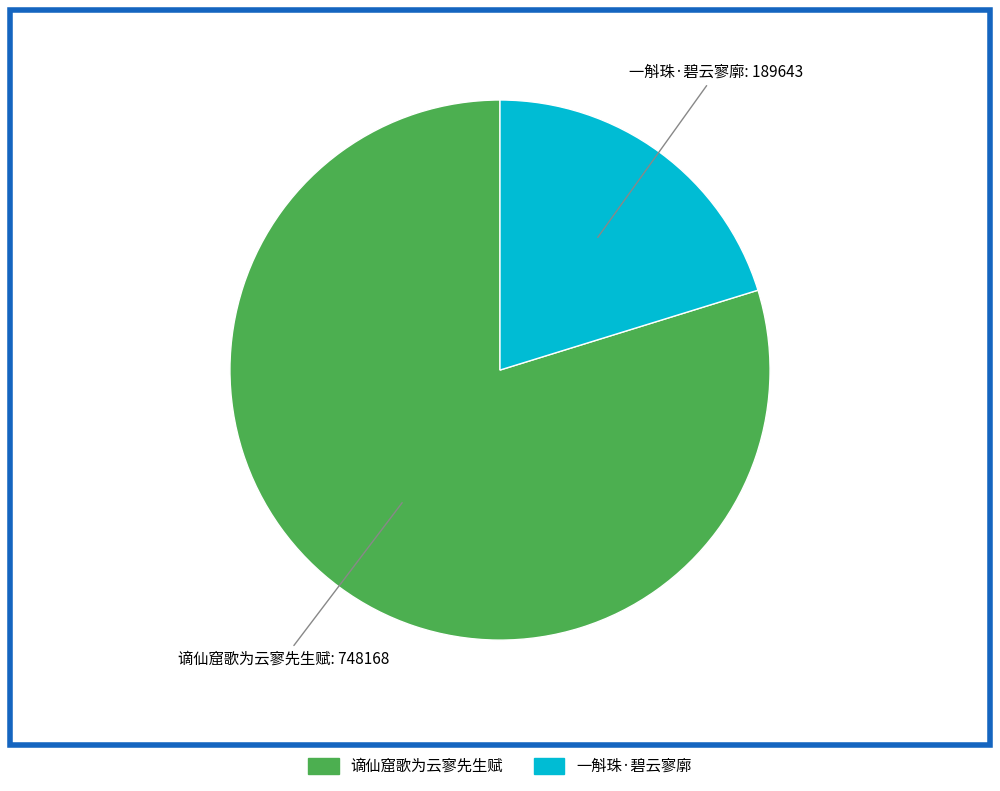

Is the sum of 谪仙窟歌为云寥先生赋 and 一斛珠·碧云寥廓 greater than half?

Yes